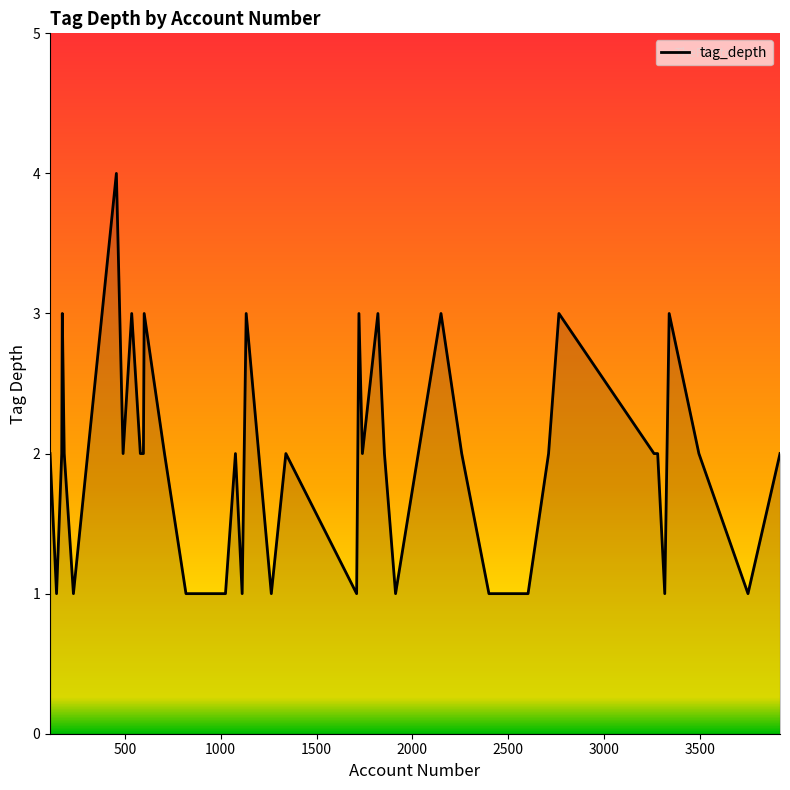

What is the smallest value displayed?

1